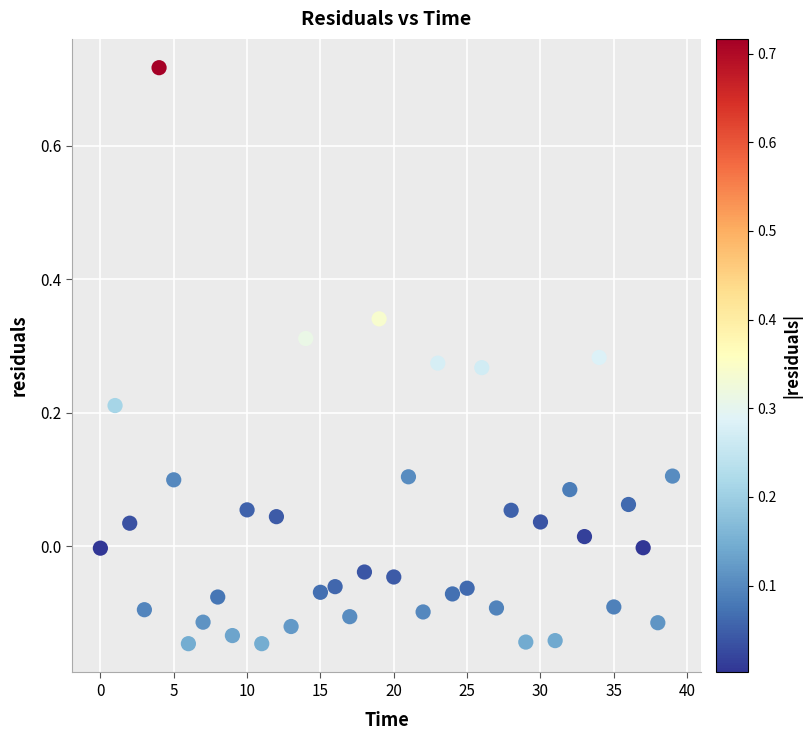

What is the range of Y values (max minus min)?

0.9